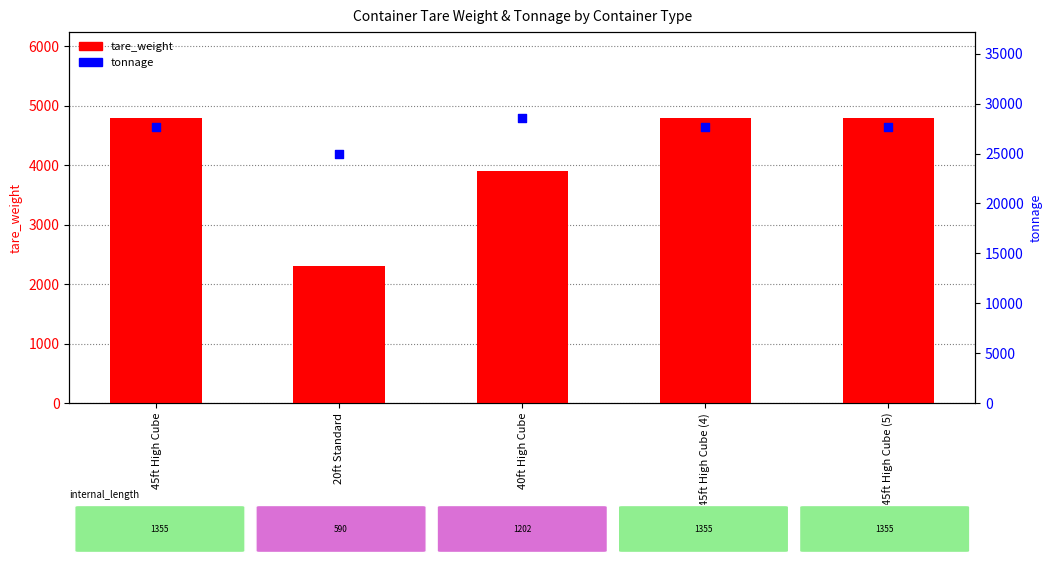

What is the total value across all series at 20ft Standard?

27300